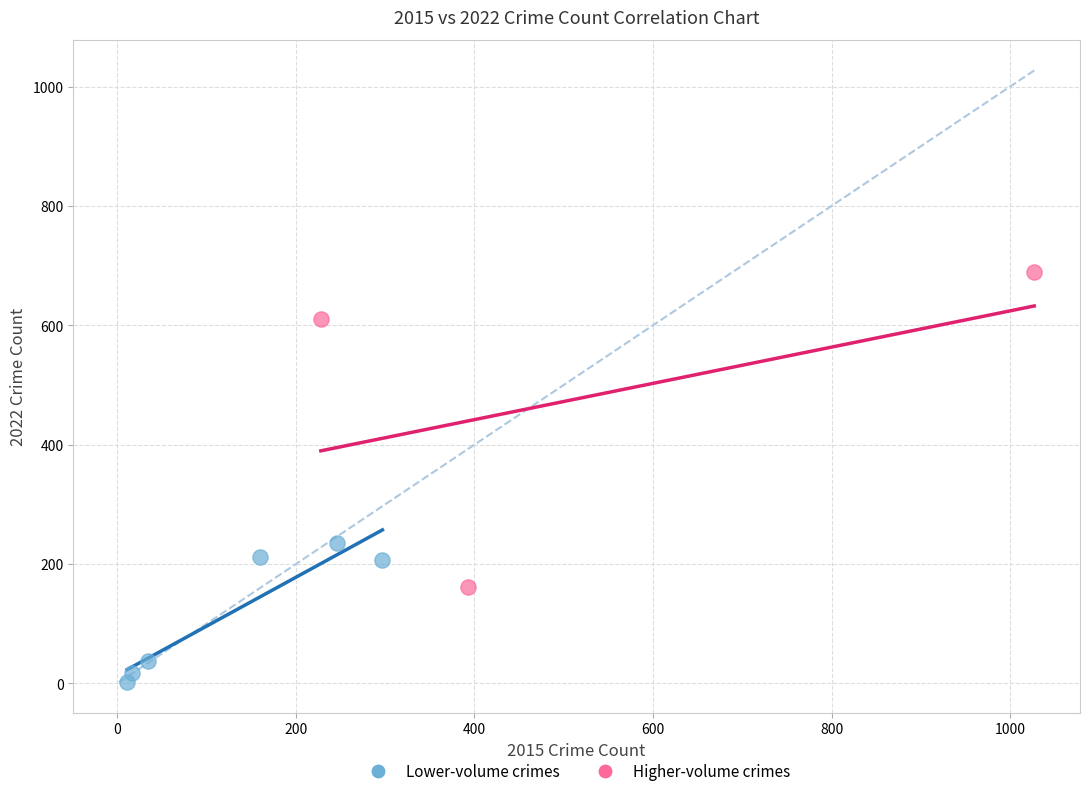

Which series has the largest Y range (max minus min)?

Higher-volume crimes